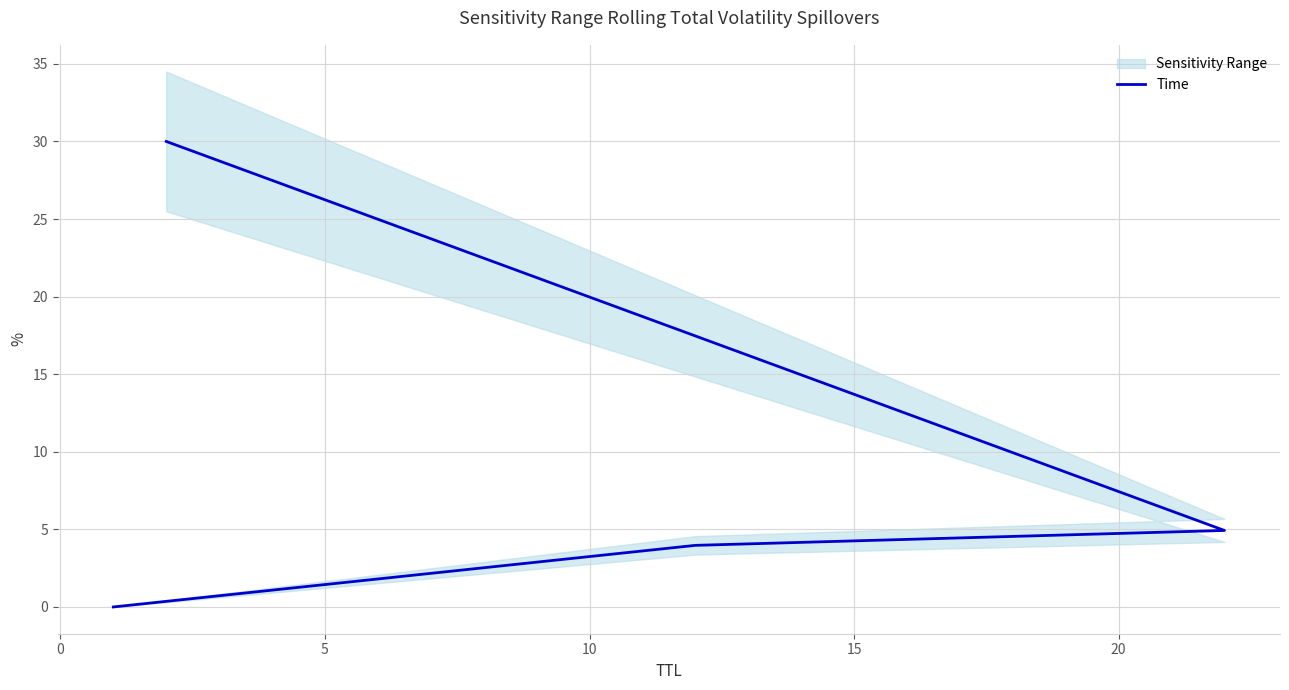

Reading left to right, list all the values displayed in this chart.

0.0	4.0	4.9	30.0